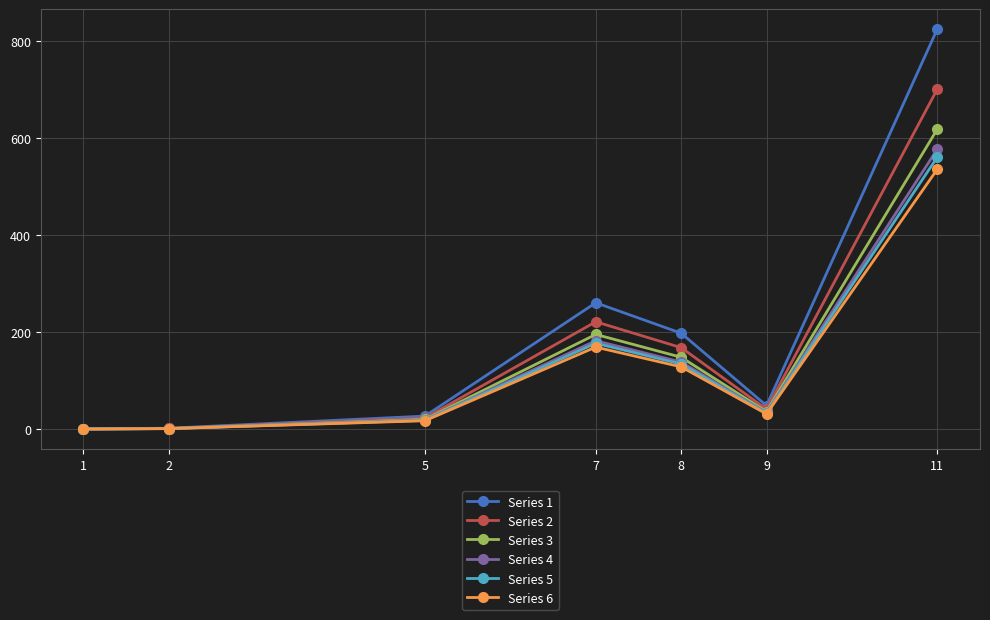

What are all the series names shown in the legend?

Series 1, Series 2, Series 3, Series 4, Series 5, Series 6